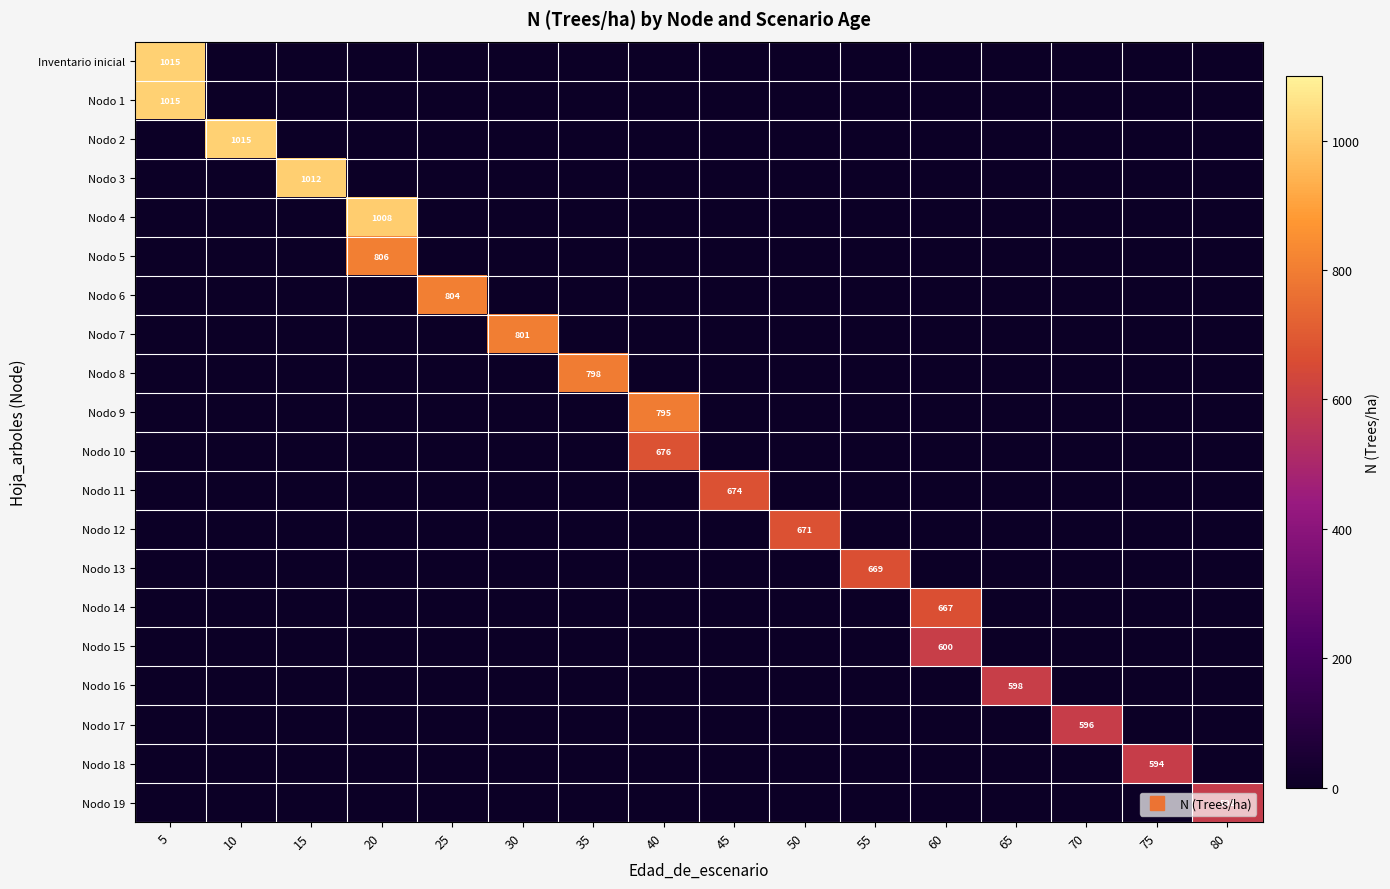

What is the spread (max minus min) of values at 55?

669.1